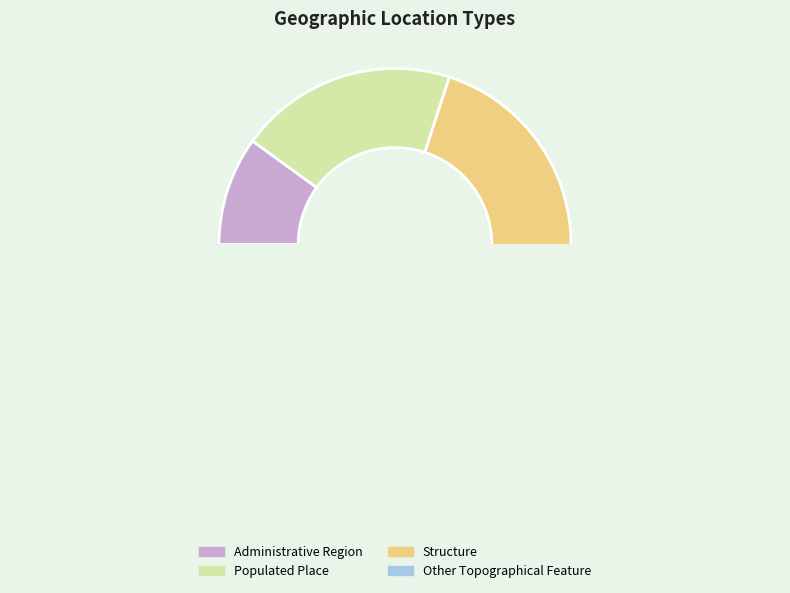

Do Populated Place and Administrative Region together represent more than half of the pie?

No